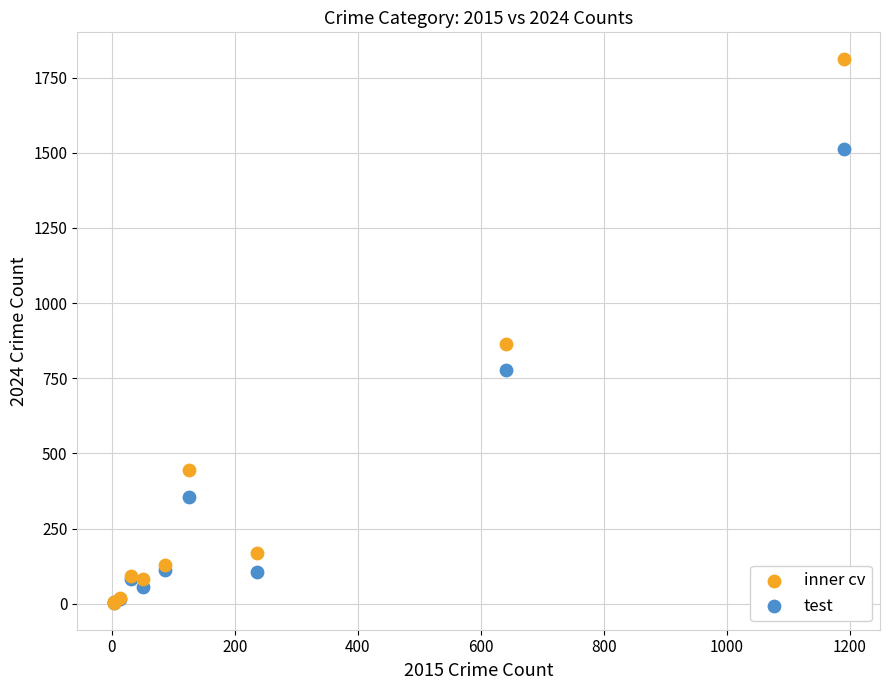

Across all series, what Y value is closest to 907?

864